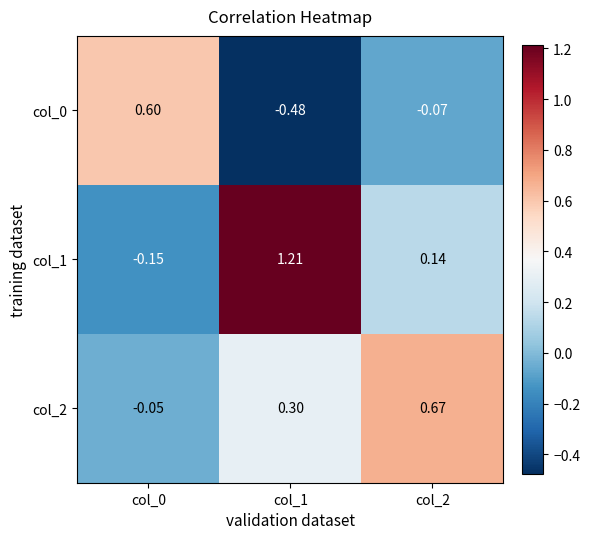

Reading left to right, extract all data points from this chart.

col_0: col_0=0.6	col_1=-0.5	col_2=-0.1
col_1: col_0=-0.1	col_1=1.2	col_2=0.1
col_2: col_0=-0.1	col_1=0.3	col_2=0.7